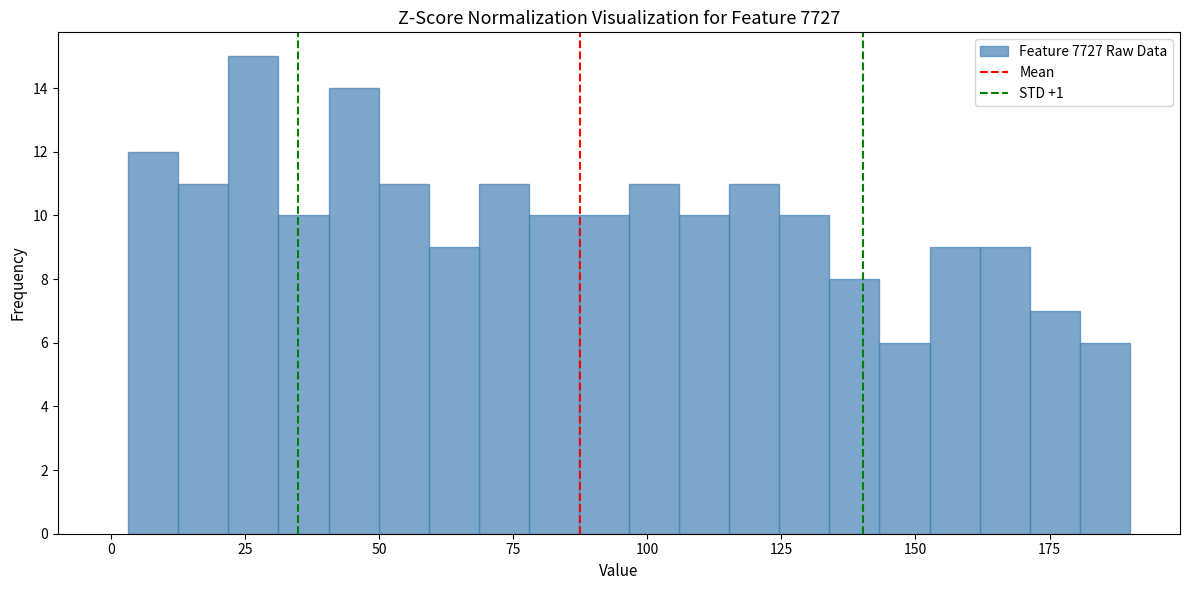

Read against the x-axis, roughly where is the centre of the tallest bar?

25